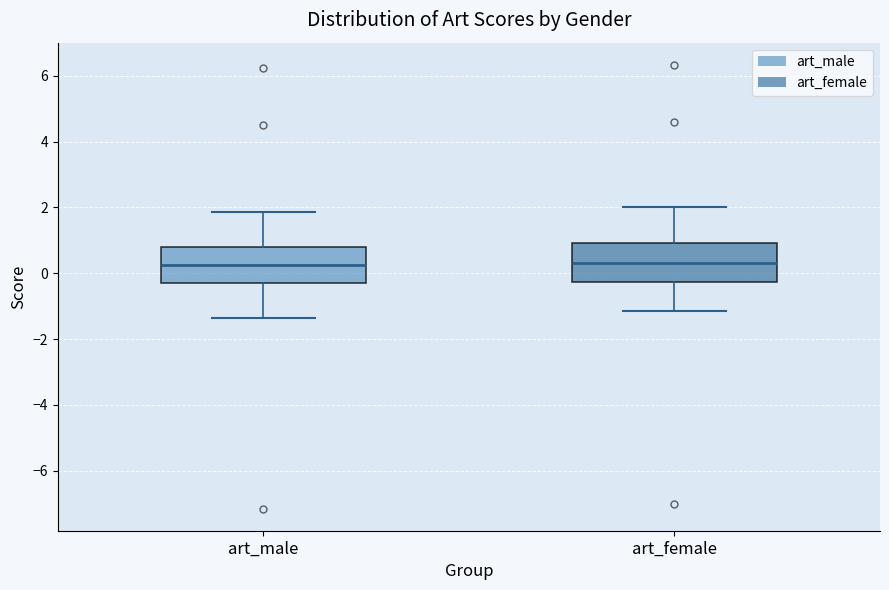

Reading left to right, read every box against the y-axis: the position of its median line, the range the box covers, and the ends of its whiskers. The values are not printed on the chart, so give them approximately, as read against the axis.

art_male: median 0.2, box -0.2 to 0.8, whiskers -1.4 to 1.8
art_female: median 0.4, box -0.2 to 1.0, whiskers -1.2 to 2.0